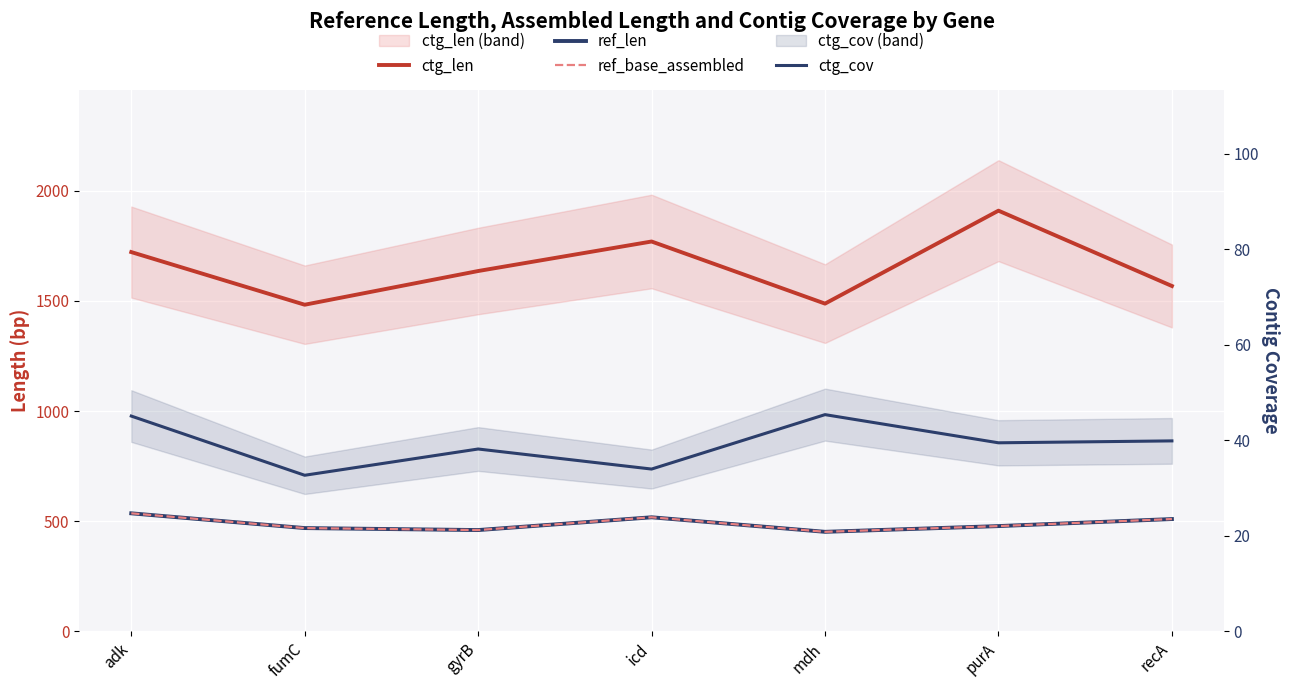

What position from the right is adk?

7